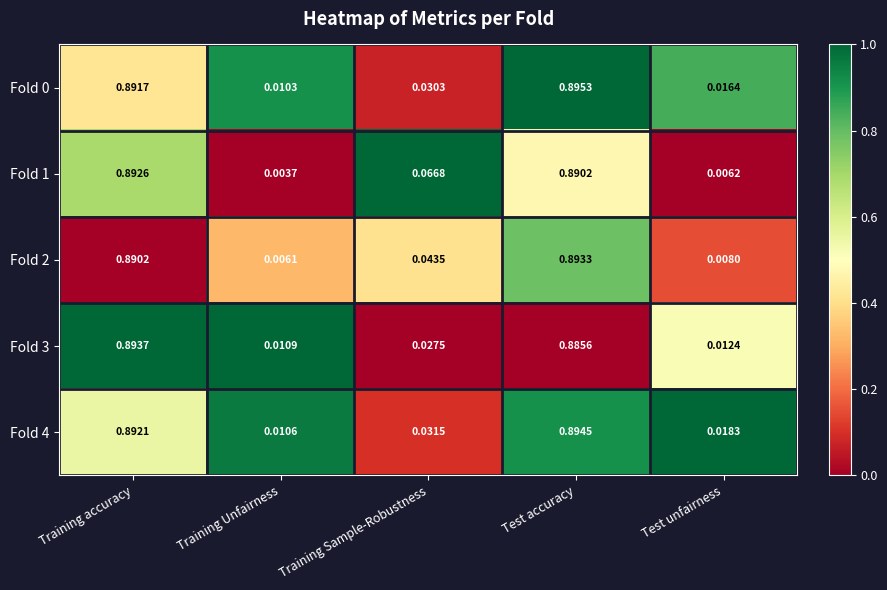

At which label does Fold 2 reach its minimum?

Training Unfairness